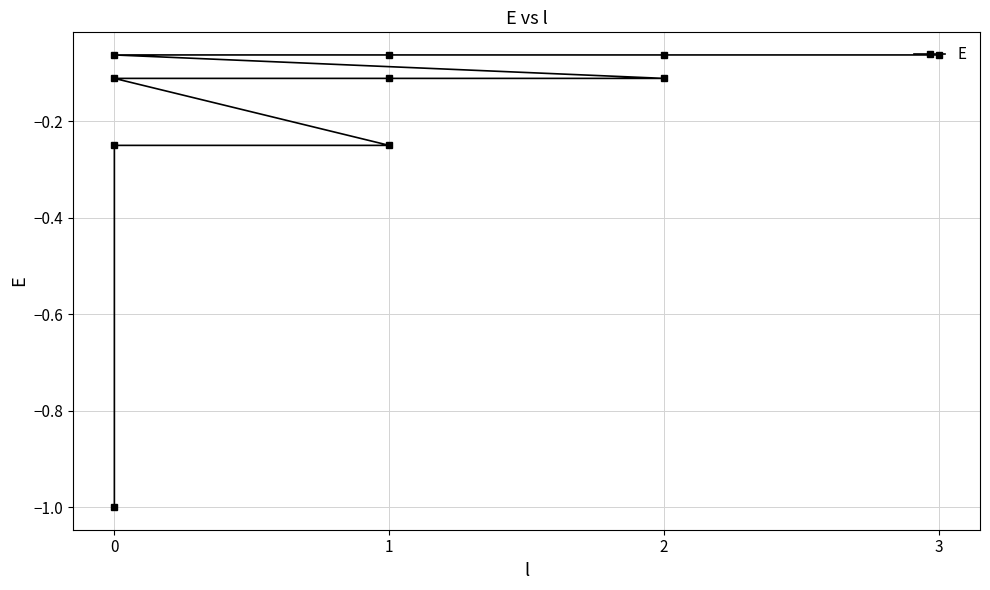

The value at 0 is -0.1. True or false?

True